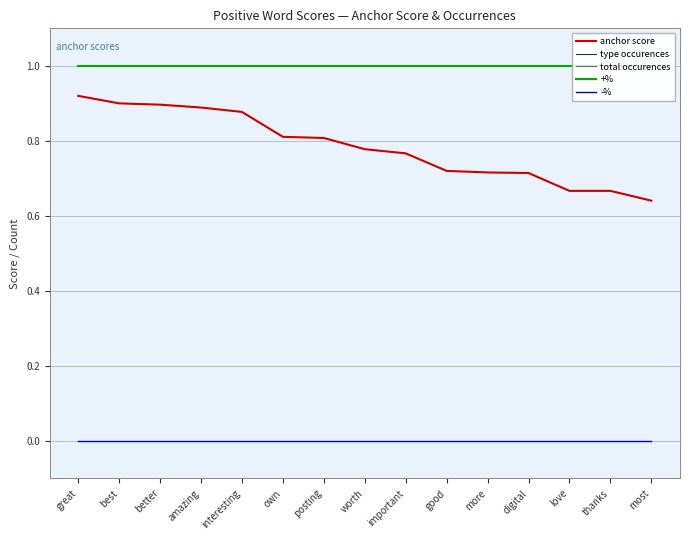

Rank the series at amazing from lowest to highest value.

-%, anchor score, +%, type occurences, total occurences